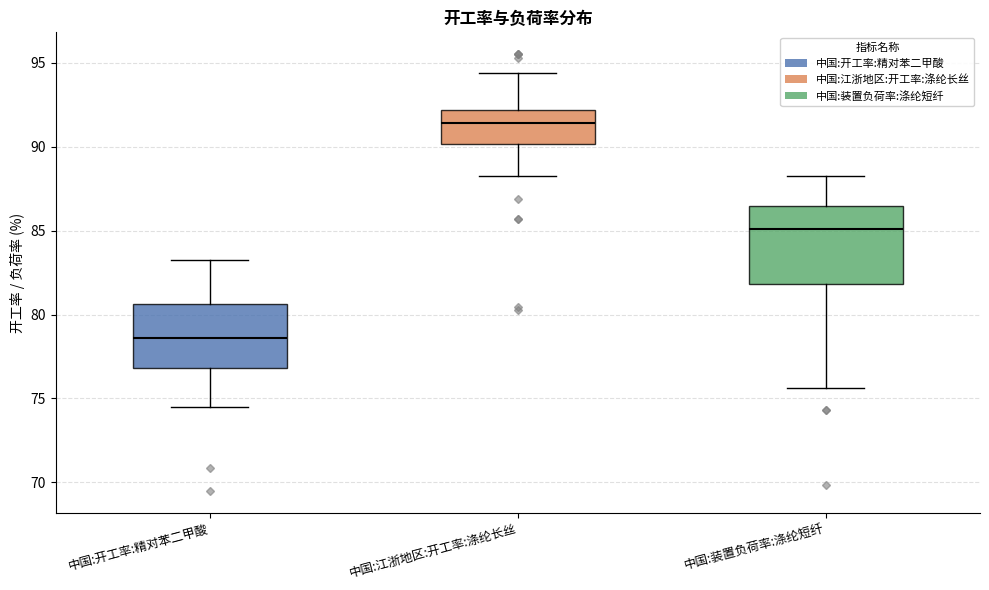

Which box's median line is the lowest?

中国:开工率:精对苯二甲酸